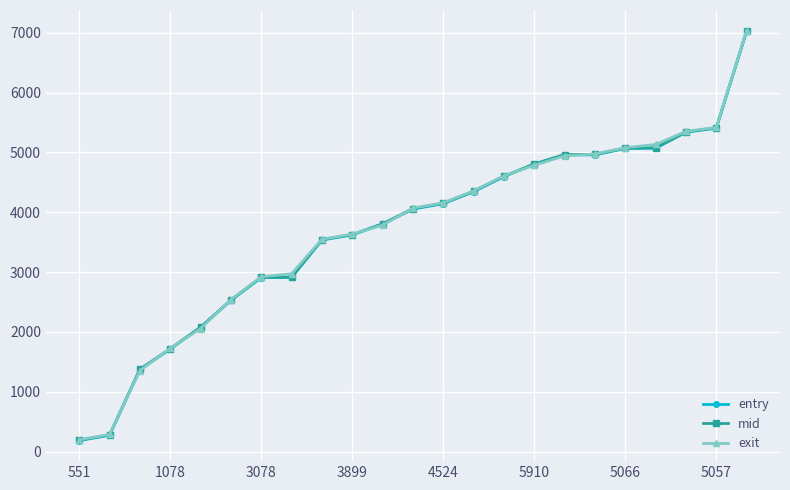

Which series has the largest range (max minus min)?

entry